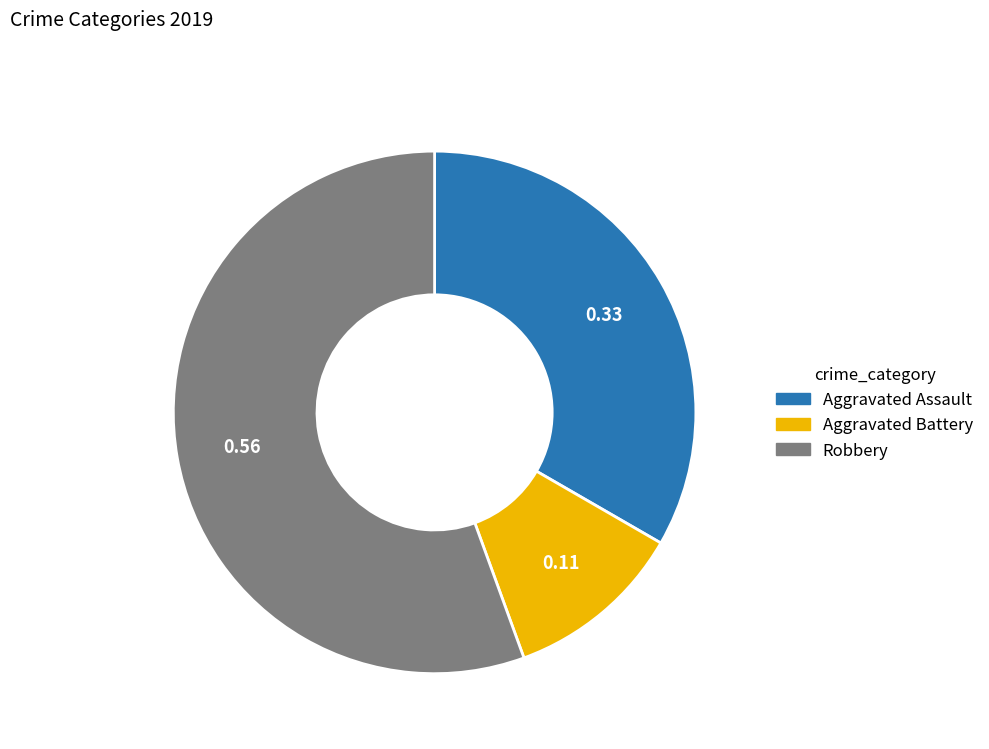

Is the sum of Aggravated Battery and Aggravated Assault greater than half?

No